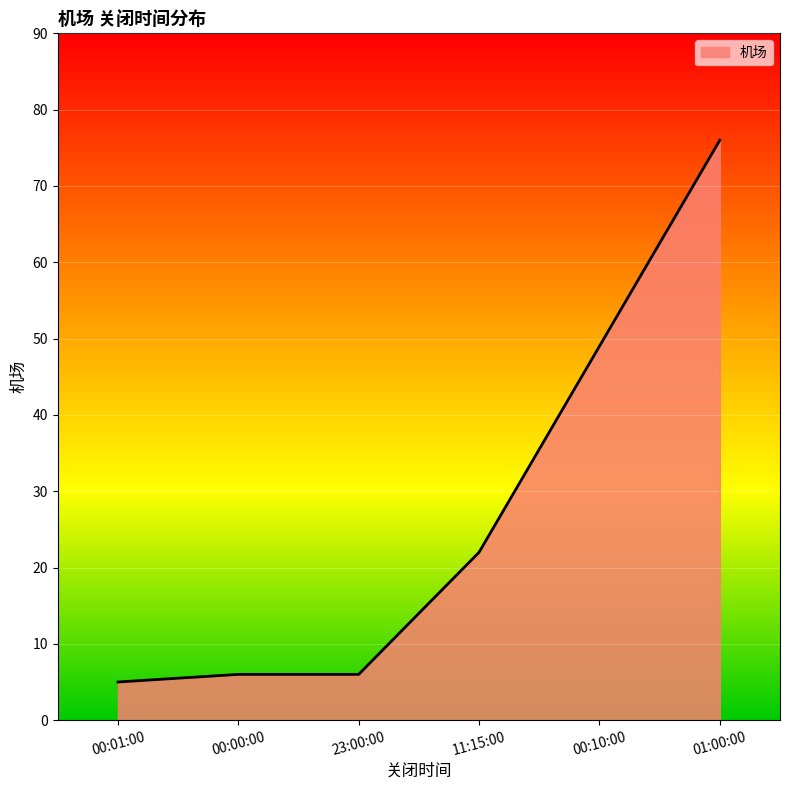

What is the difference between the values at 00:10:00 and 00:00:00?

43